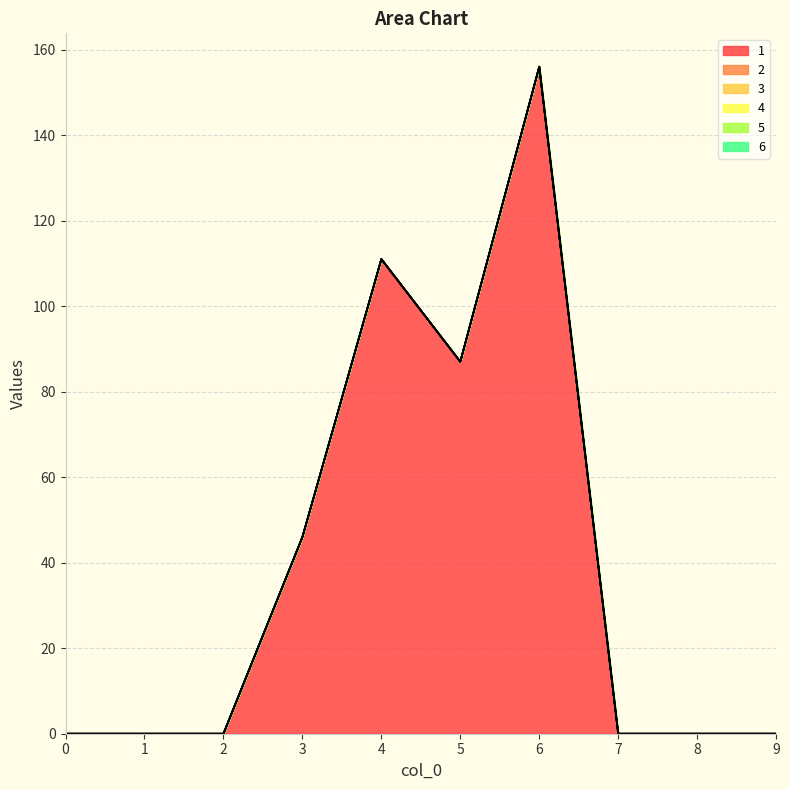

True or false: 5 and 2 cross at least once.

False